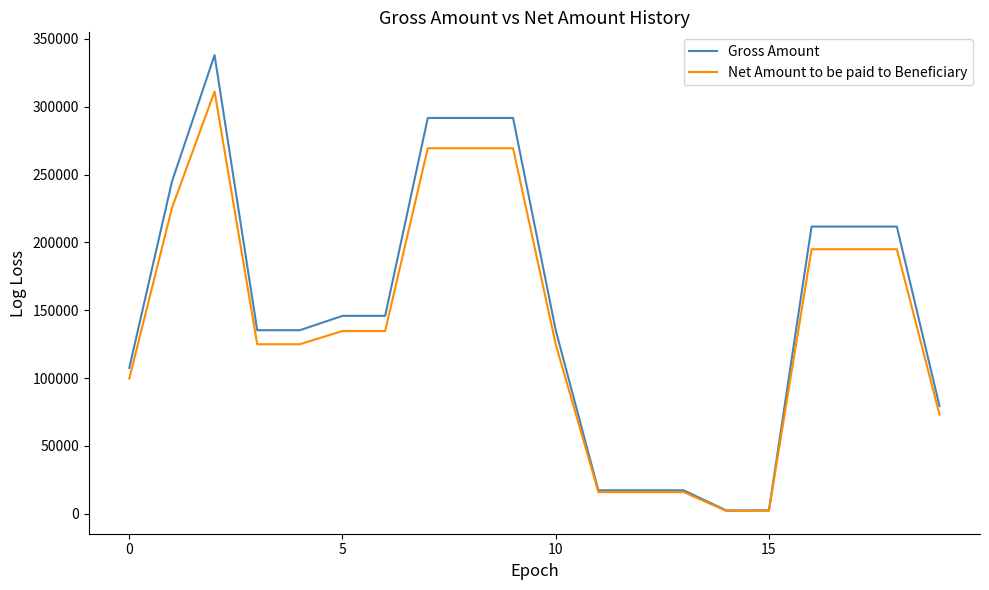

How many values in the Gross Amount series are below 145865?

10